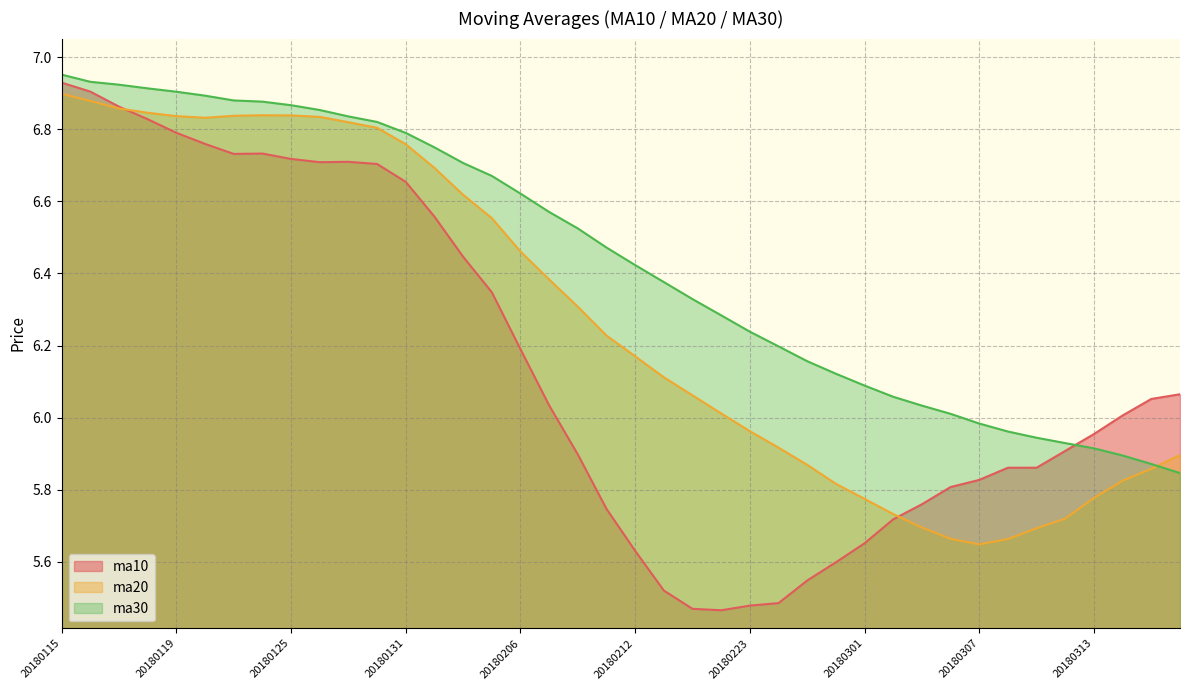

Rank the categories by ma20 value from lowest to highest.

20180307, 20180308, 20180306, 20180309, 20180305, 20180312, 20180302, 20180301, 20180313, 20180228, 20180314, 20180315, 20180227, 20180316, 20180226, 20180223, 20180222, 20180214, 20180213, 20180212, 20180209, 20180208, 20180207, 20180206, 20180205, 20180202, 20180201, 20180131, 20180130, 20180129, 20180122, 20180126, 20180119, 20180123, 20180125, 20180124, 20180118, 20180117, 20180116, 20180115